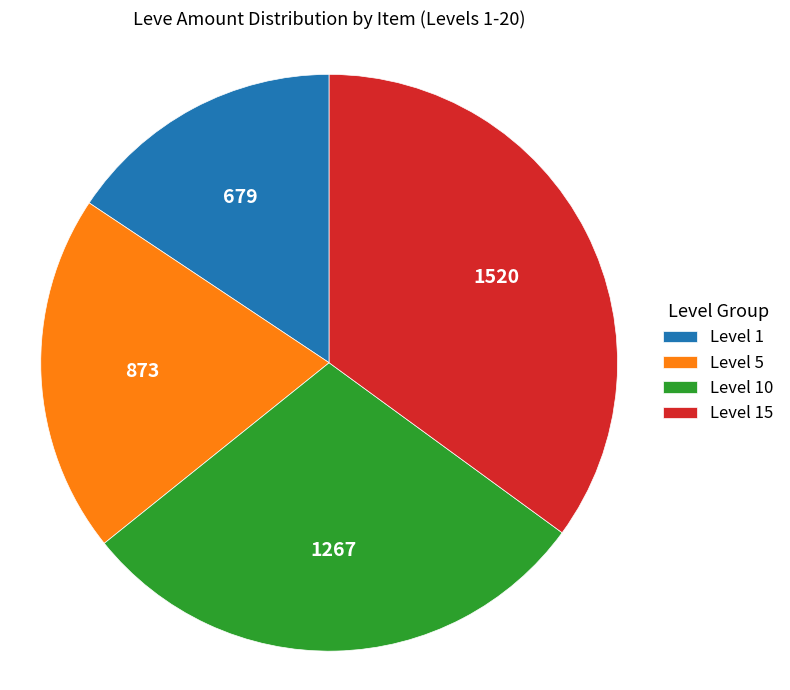

Approximately how many times larger is the value at Level 5 compared to Level 15?

0.6